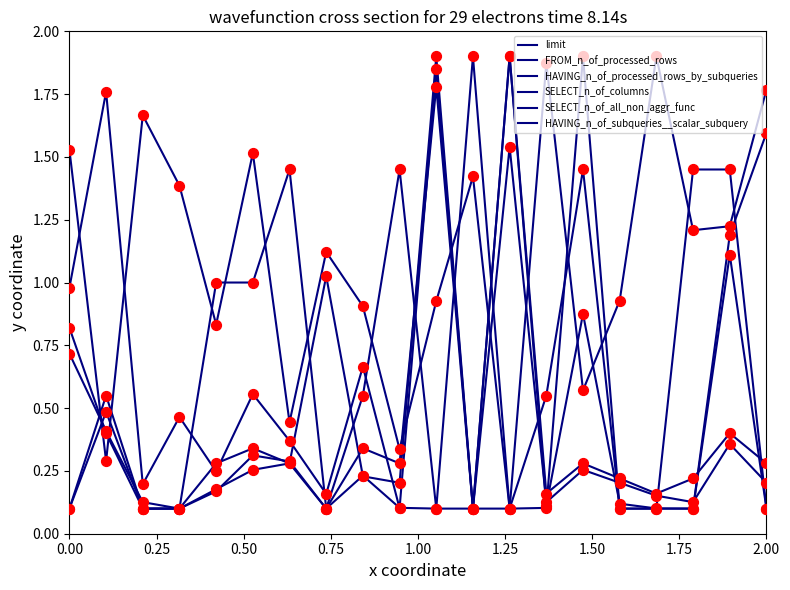

Is this an area chart (filled region under the line)?

No